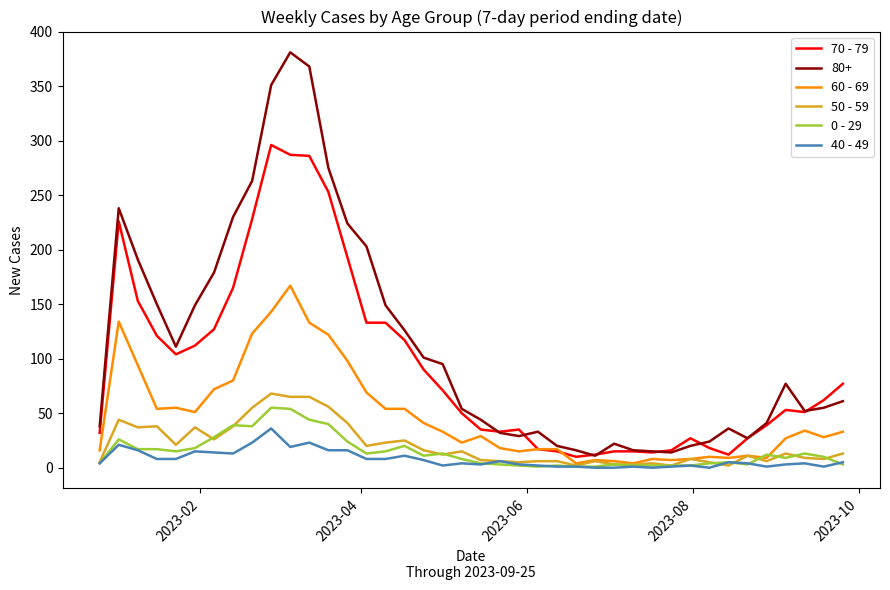

What is the maximum value shown in the chart?

381